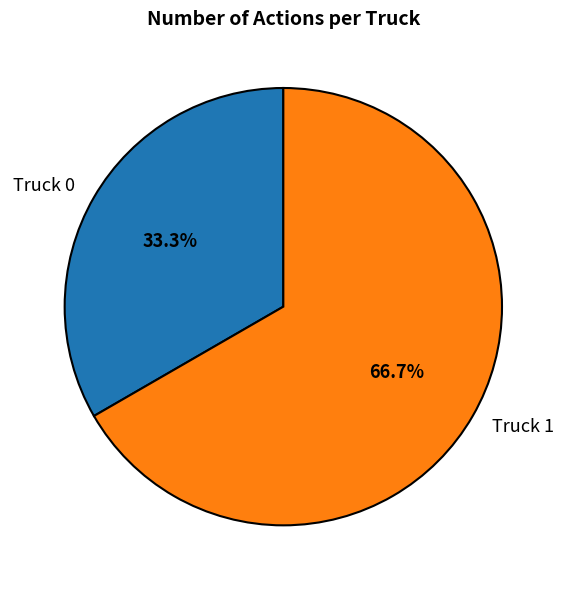

Approximately how many times larger is the value at Truck 0 compared to Truck 1?

0.5